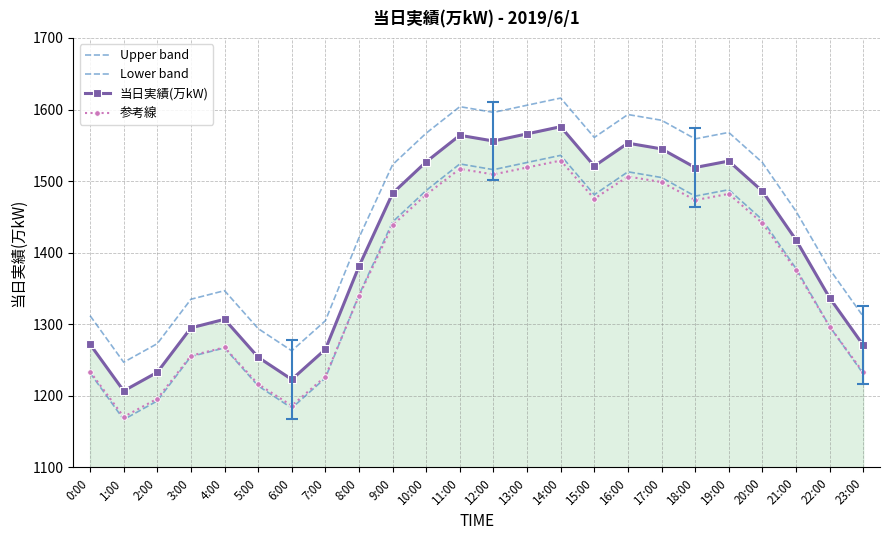

In 参考線, how many points are lower than both neighbors (excluding endpoints)?

5